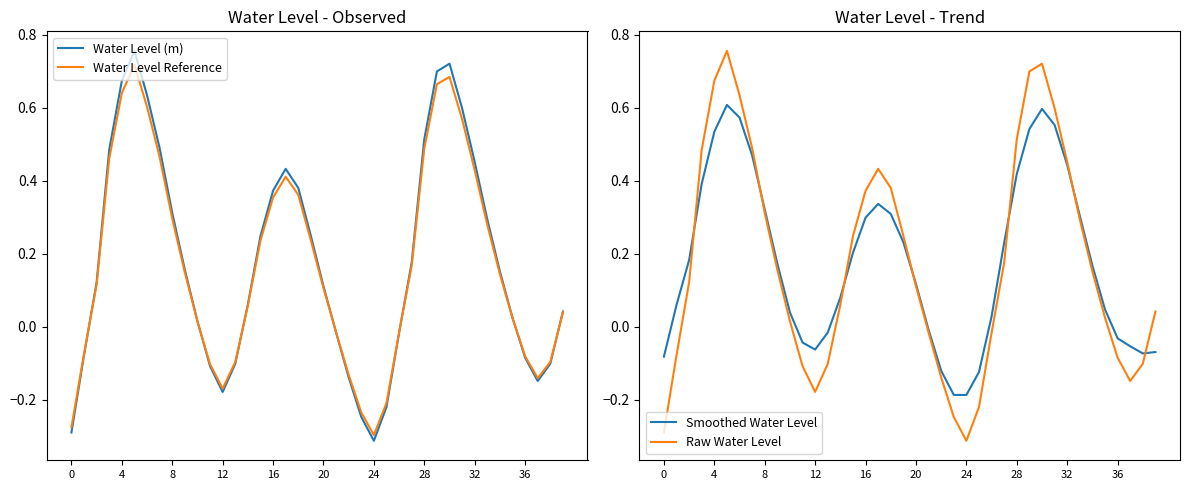

True or false: Water Level (m) has a value of -0.1 at 12.

False